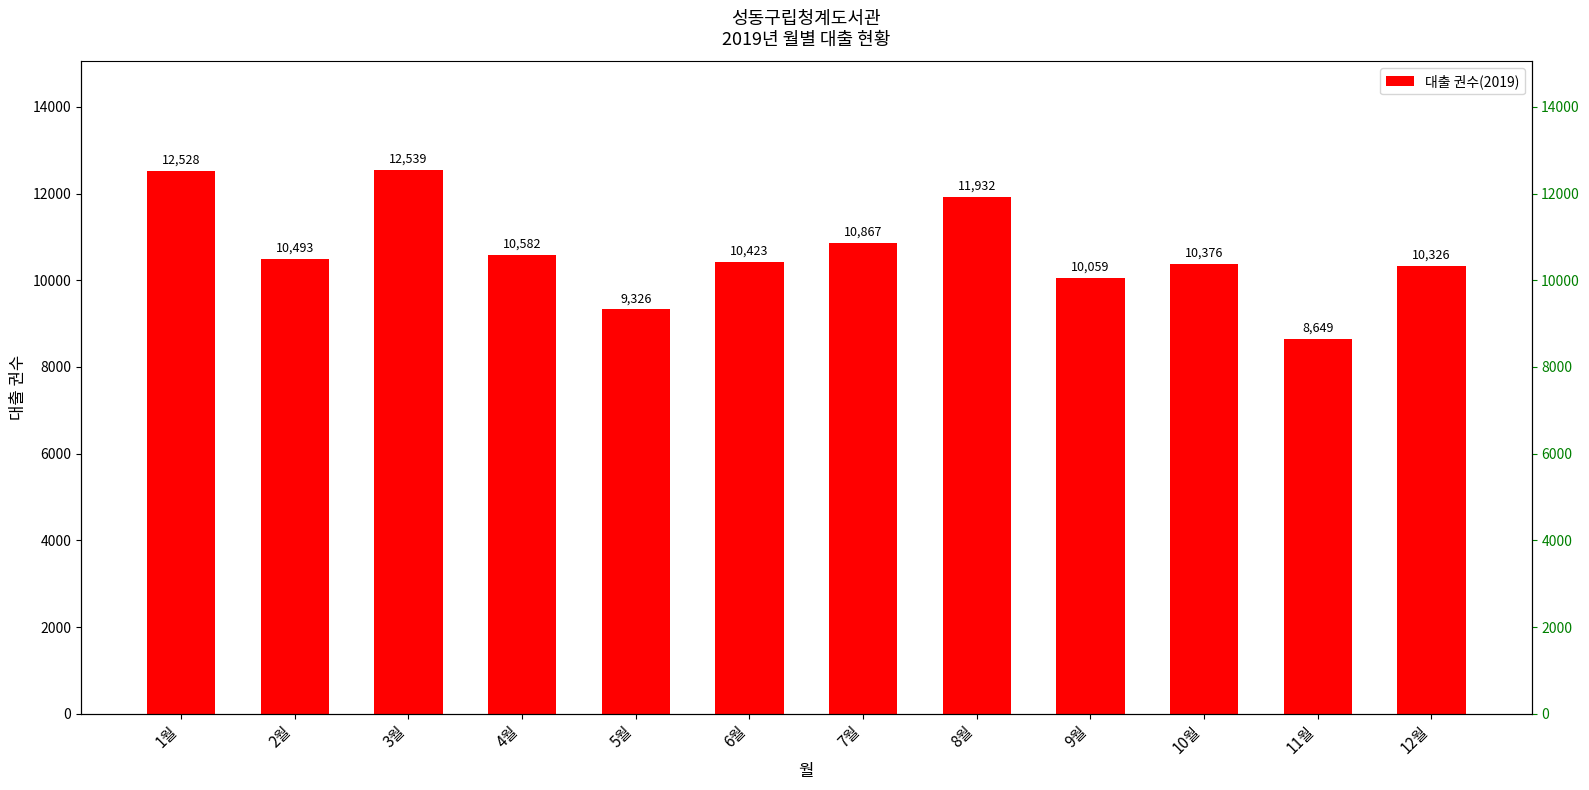

List the labels in order of value, largest first.

3월, 1월, 8월, 7월, 4월, 2월, 6월, 10월, 12월, 9월, 5월, 11월